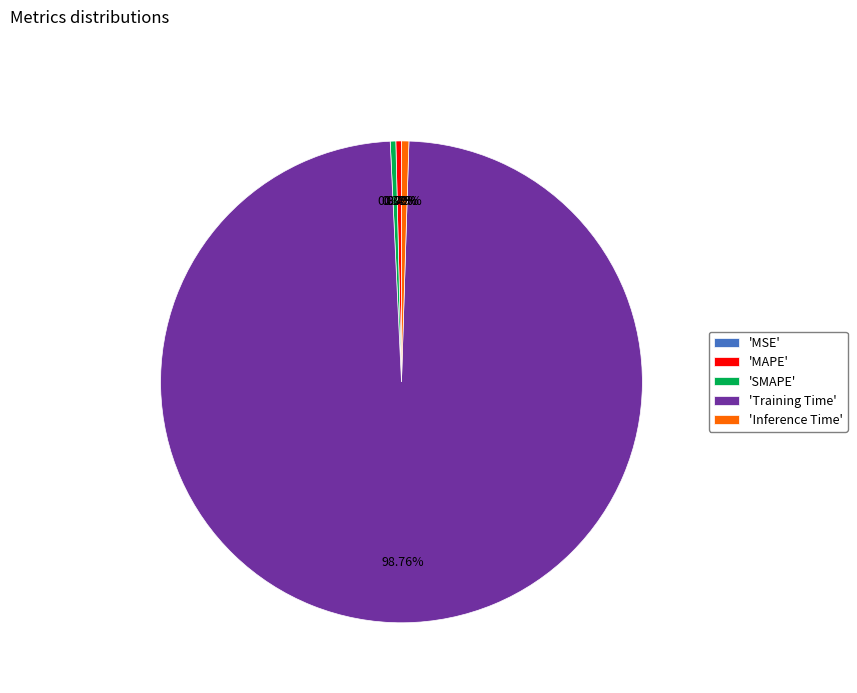

Count the number of slices in the pie.

5